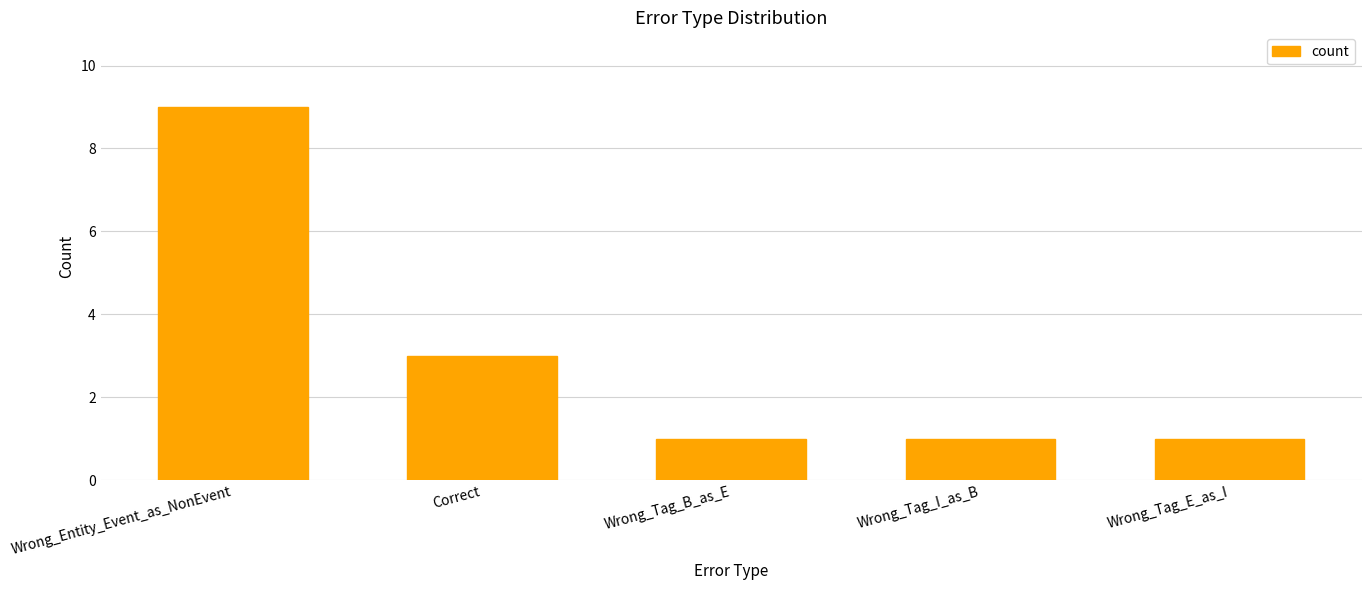

The value at Correct is 1. True or false?

False